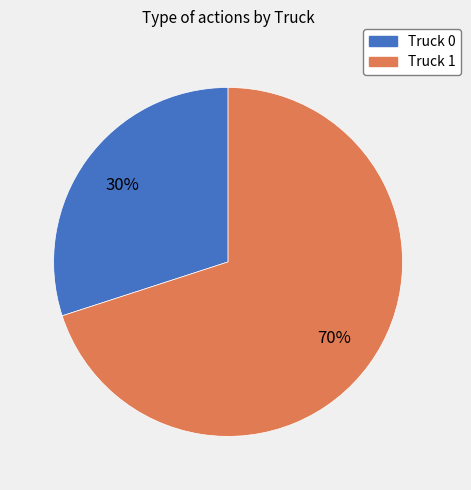

What is the largest slice in the pie chart?

Truck 1